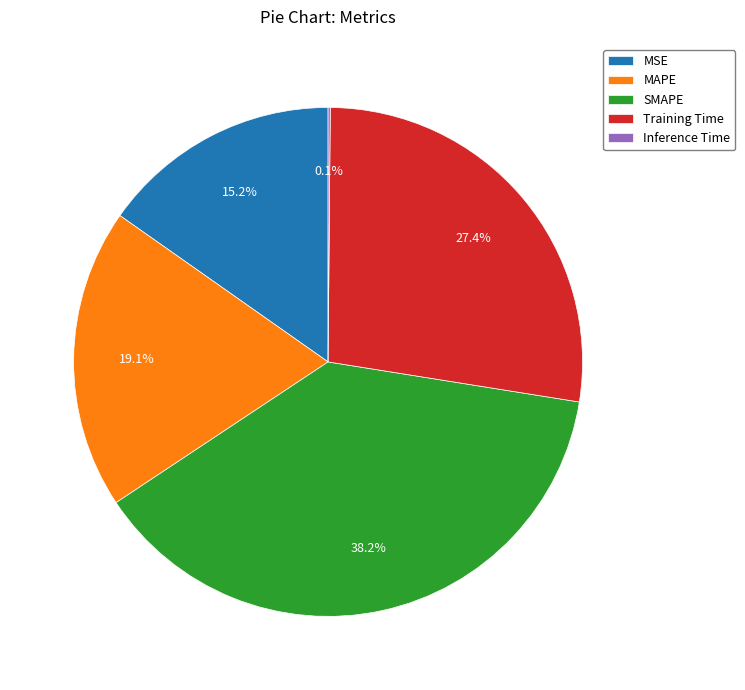

To the nearest percent, what is the combined percentage of SMAPE and MAPE?

57%